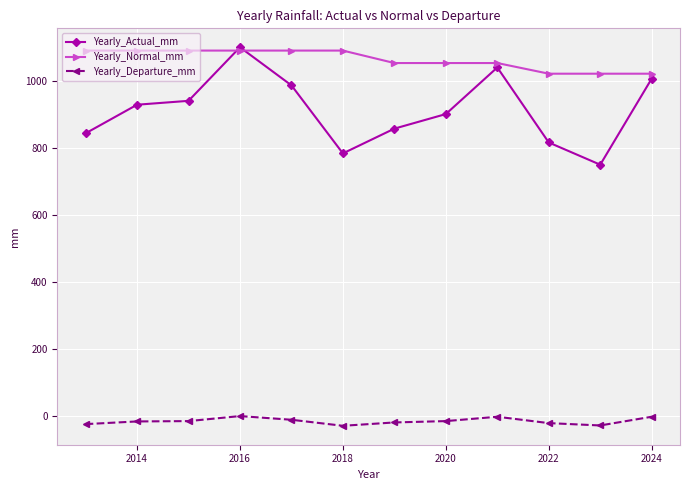

Does the chart have visible grid lines?

Yes